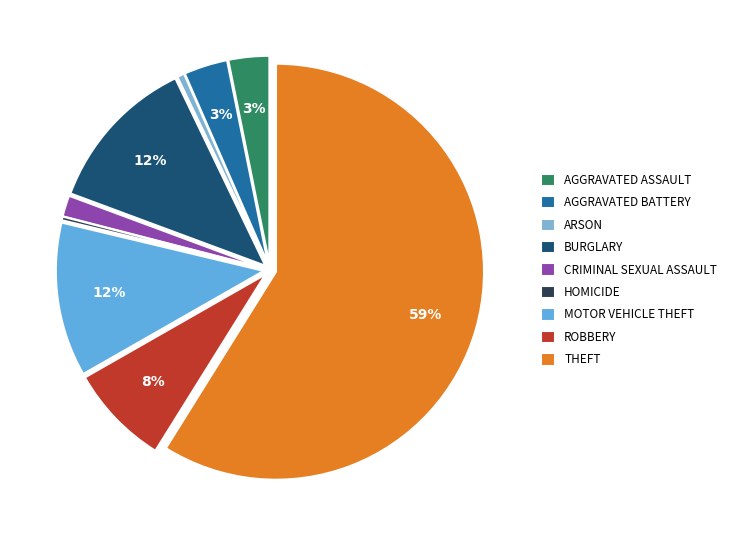

To the nearest percent, what is the average slice percentage?

11%